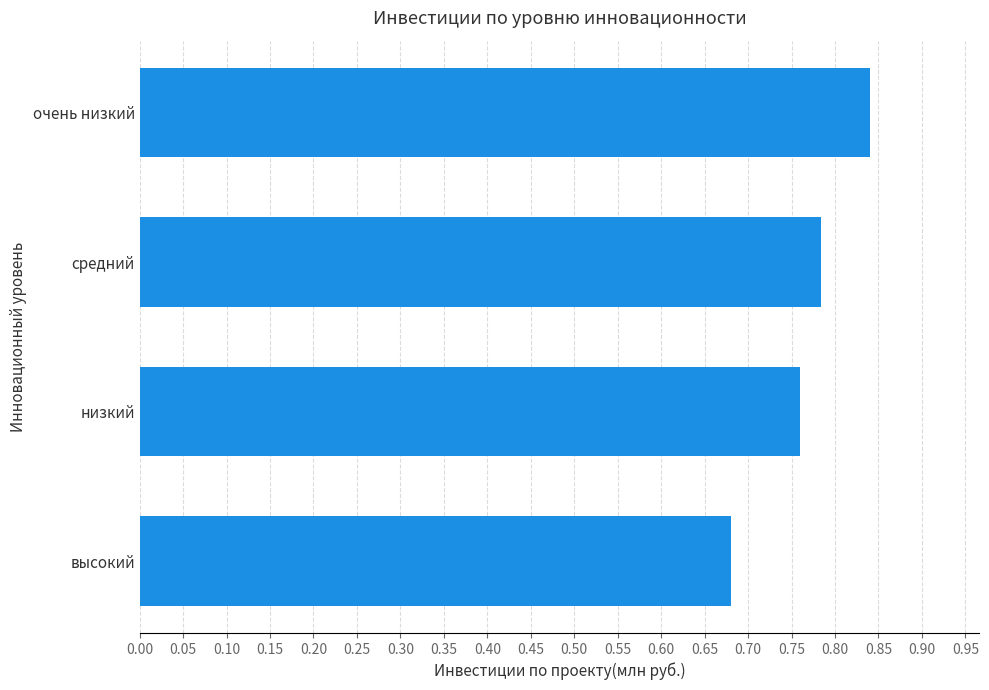

True or false: the data shows 1.2 at очень низкий.

False